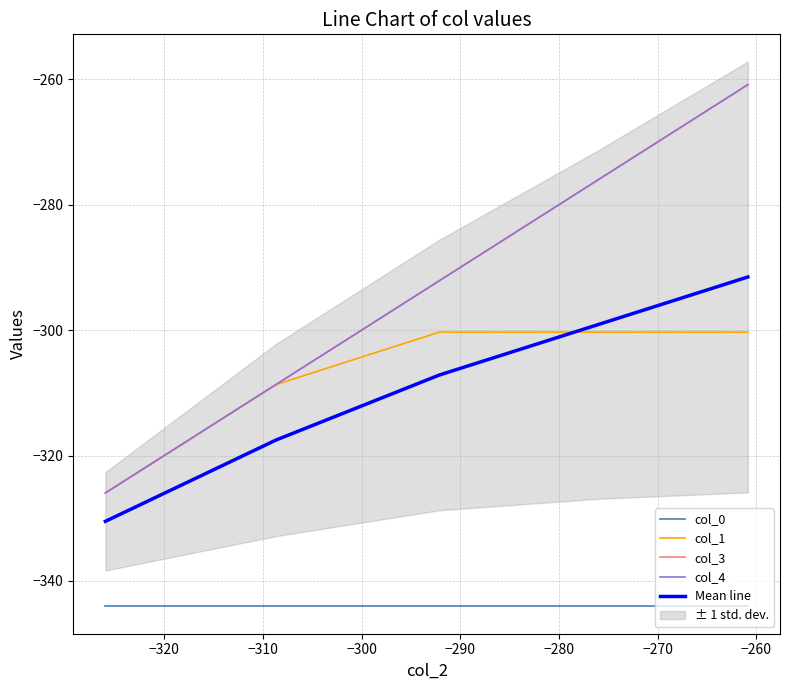

True or false: col_3 and col_0 cross at least once.

False